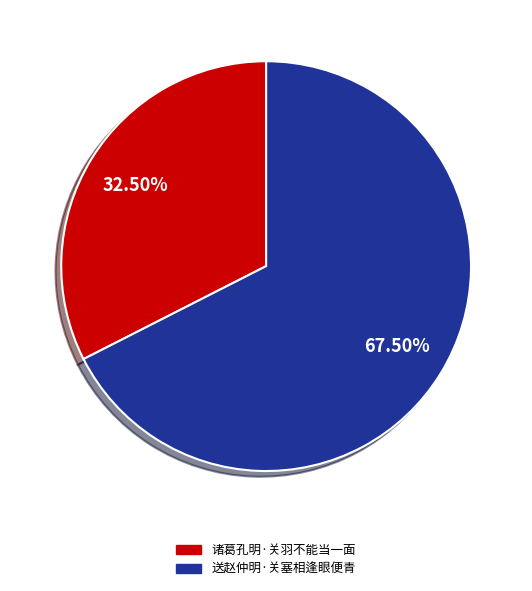

Is there a majority slice in this chart?

Yes